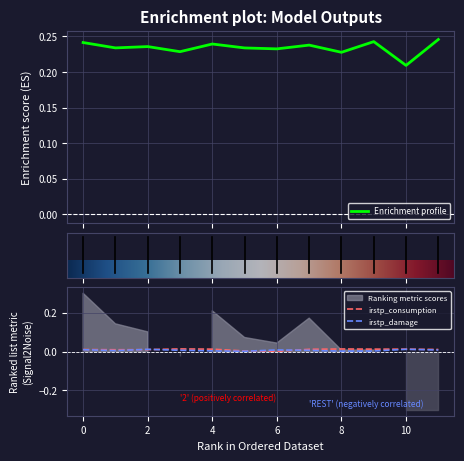

The irstp_consumption series shows 0.0 at 6. True or false?

False